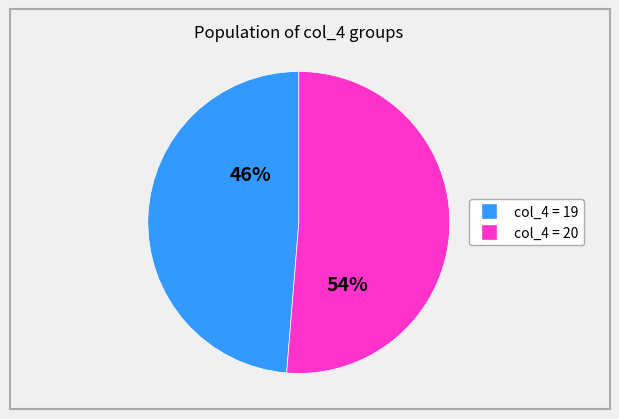

Is 20 the majority of the pie?

Yes